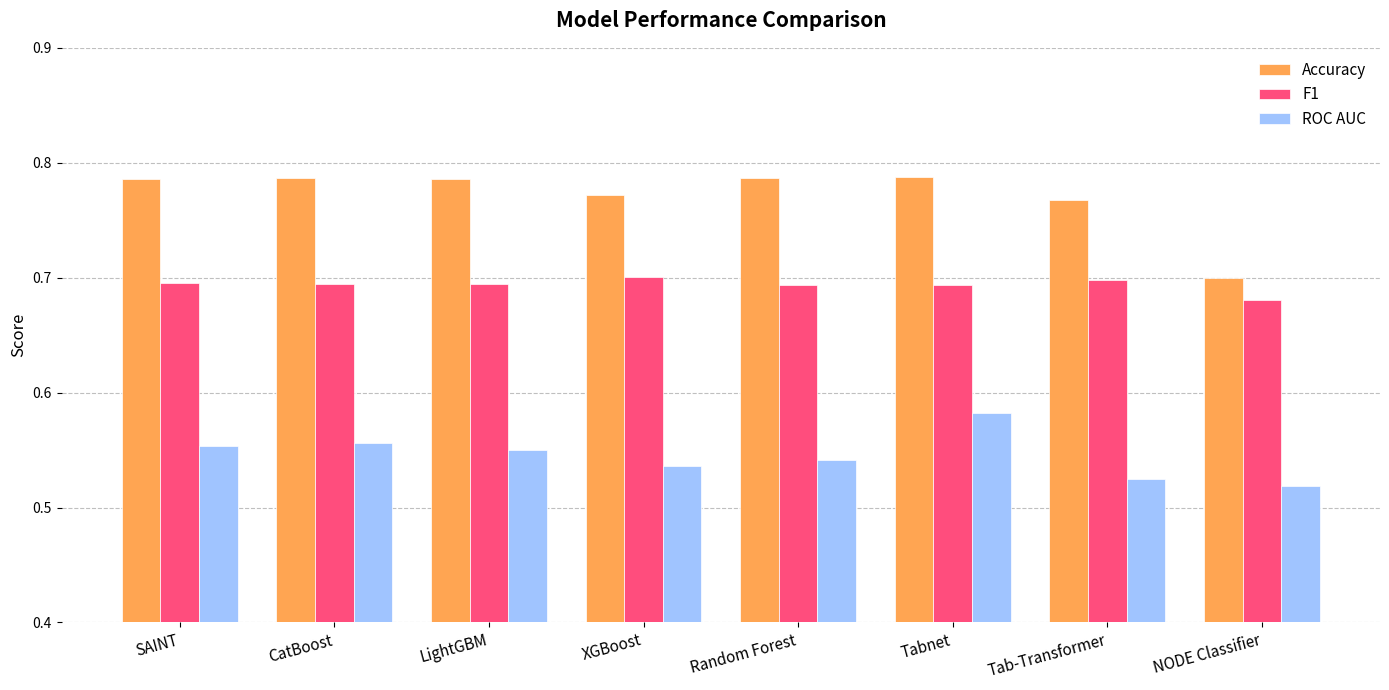

How many F1 values are between 0 and 1?

8